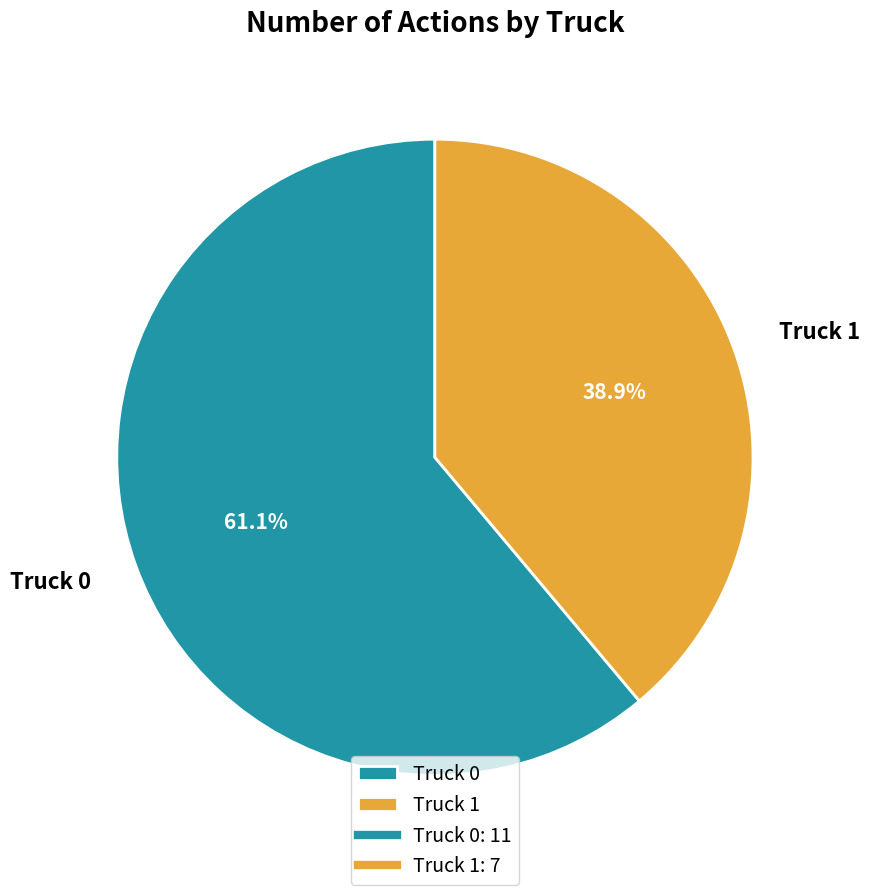

To the nearest percent, what is the combined percentage of Truck 1 and Truck 0?

100%